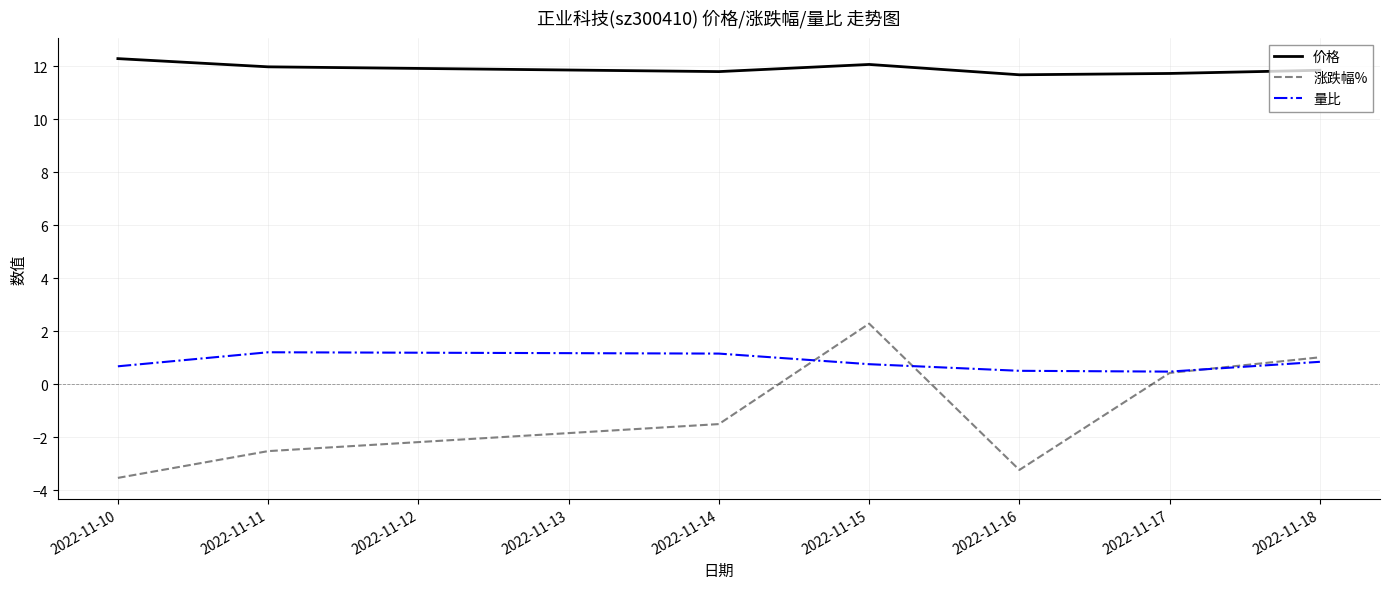

What is the sum of all 量比 values?

5.7